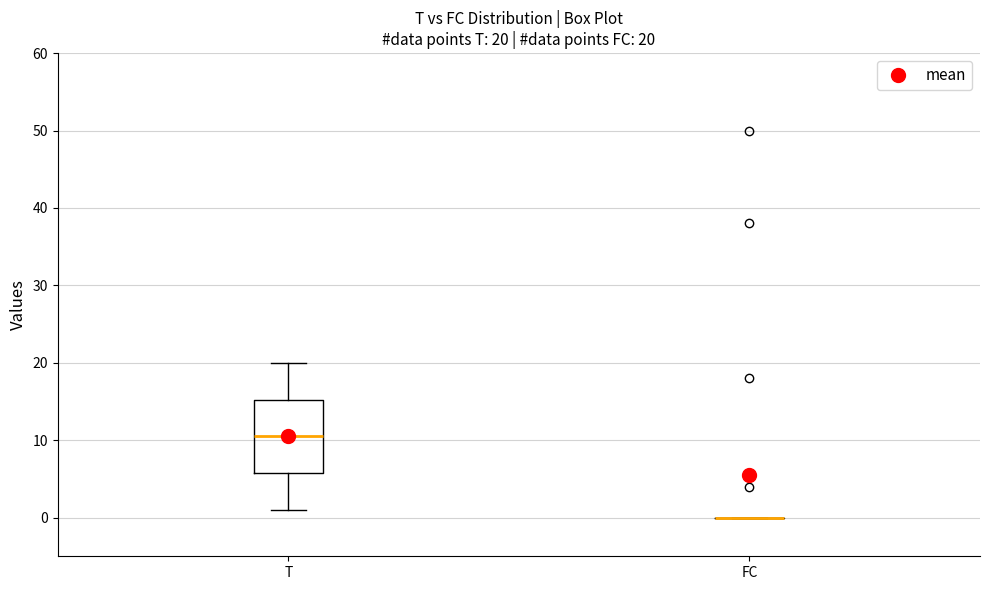

Comparing the boxes themselves (not the whiskers), which one is the tallest?

T